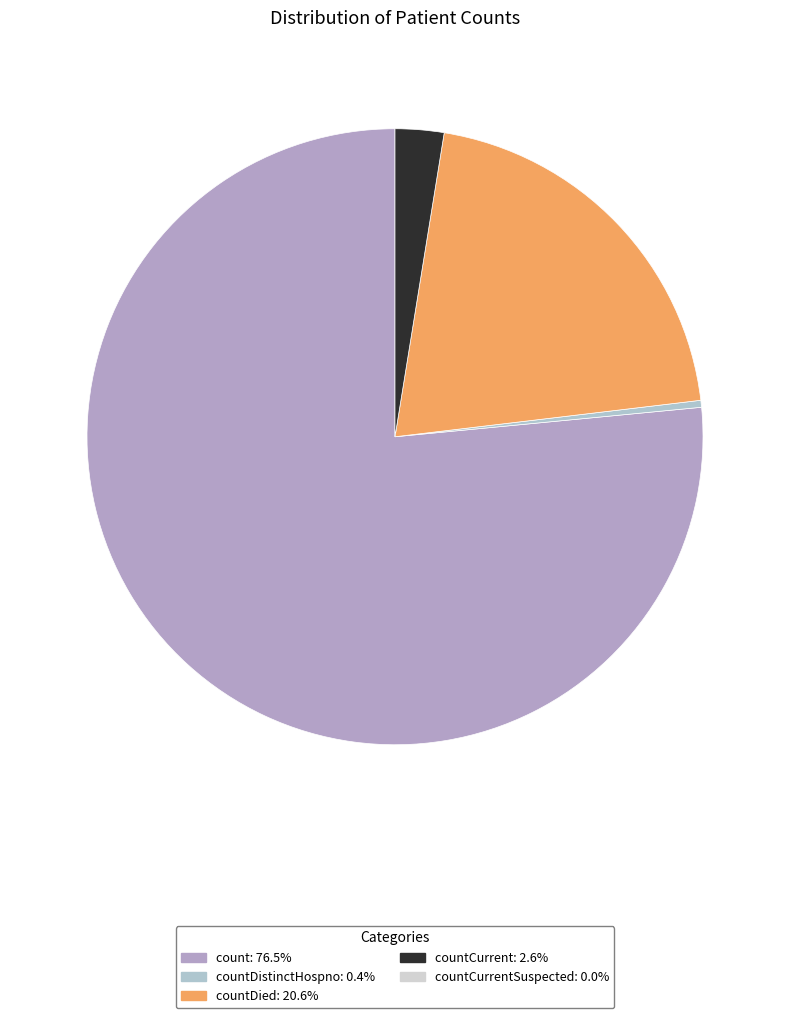

How many slices are in this pie chart?

4